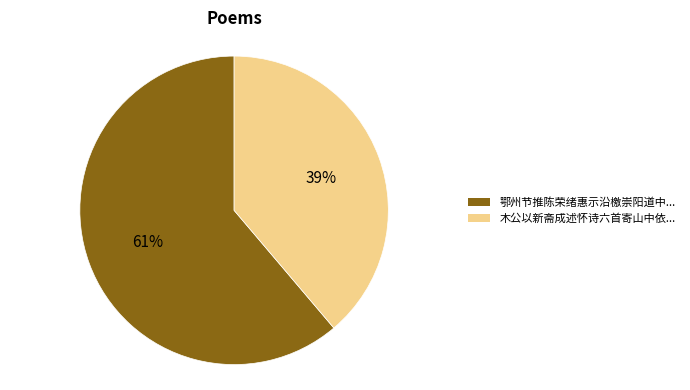

To the nearest percent, what is the difference between the 木公以新斋成述怀诗六首寄山中依... and 鄂州节推陈荣绪惠示沿檄崇阳道中... slice percentages?

22%